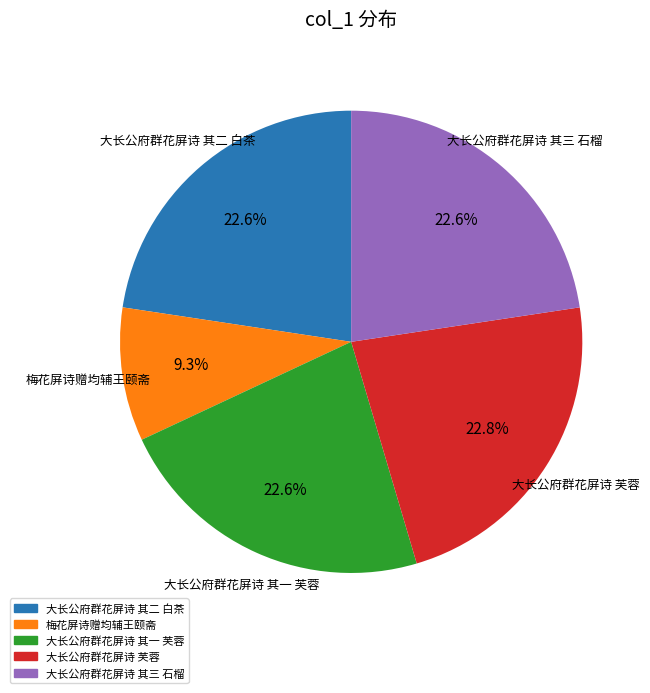

Approximately how many times larger is the value at 大长公府群花屏诗 其一 芙蓉 compared to 大长公府群花屏诗 其二 白茶?

1.0